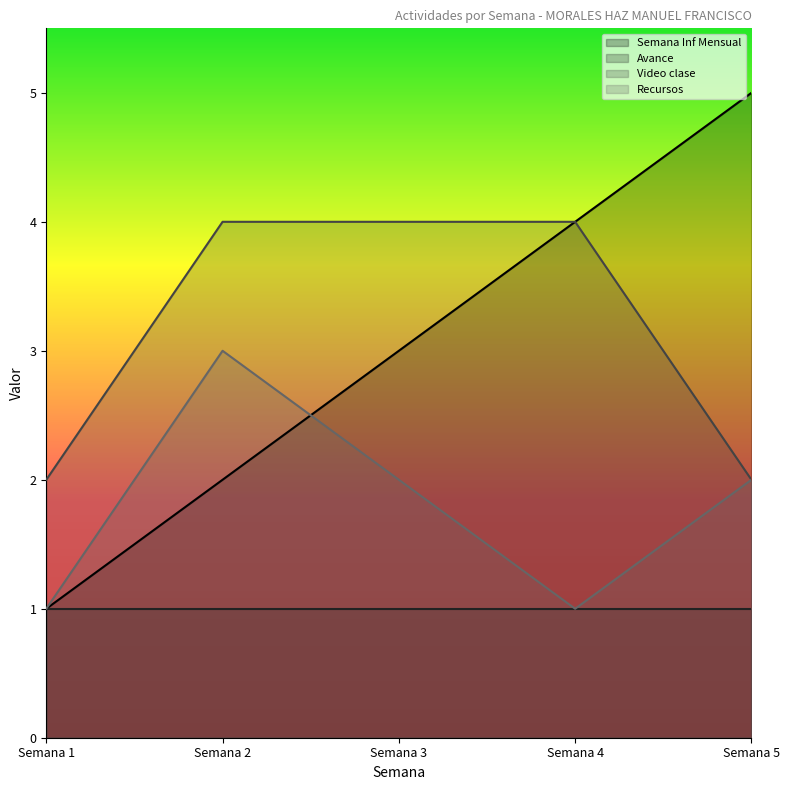

How many interior local valleys does the Recursos series have?

1